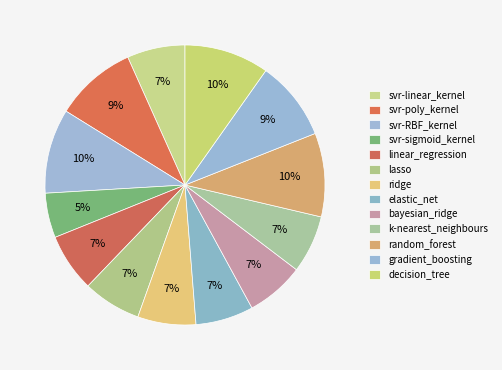

Does random_forest represent more than half of the total?

No